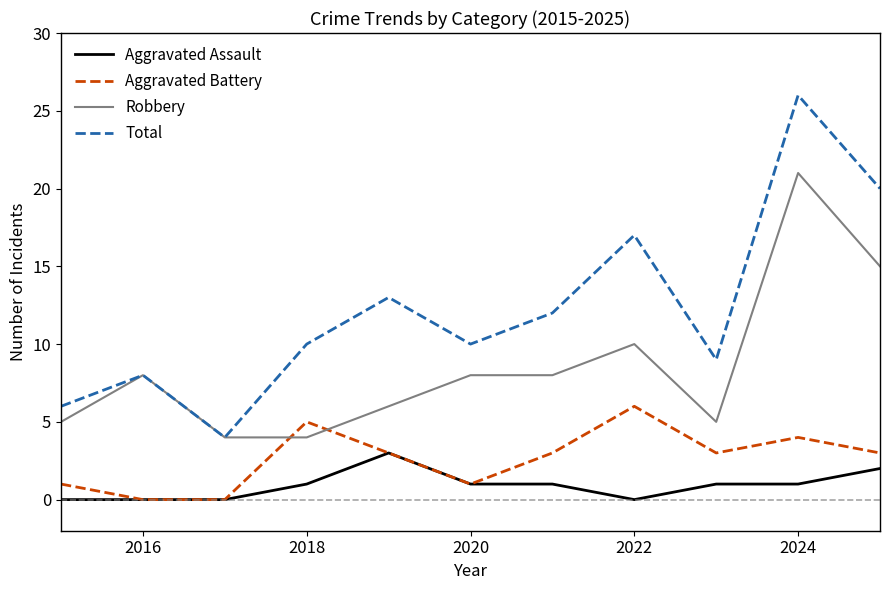

True or false: Robbery and Aggravated Battery intersect in this chart.

True